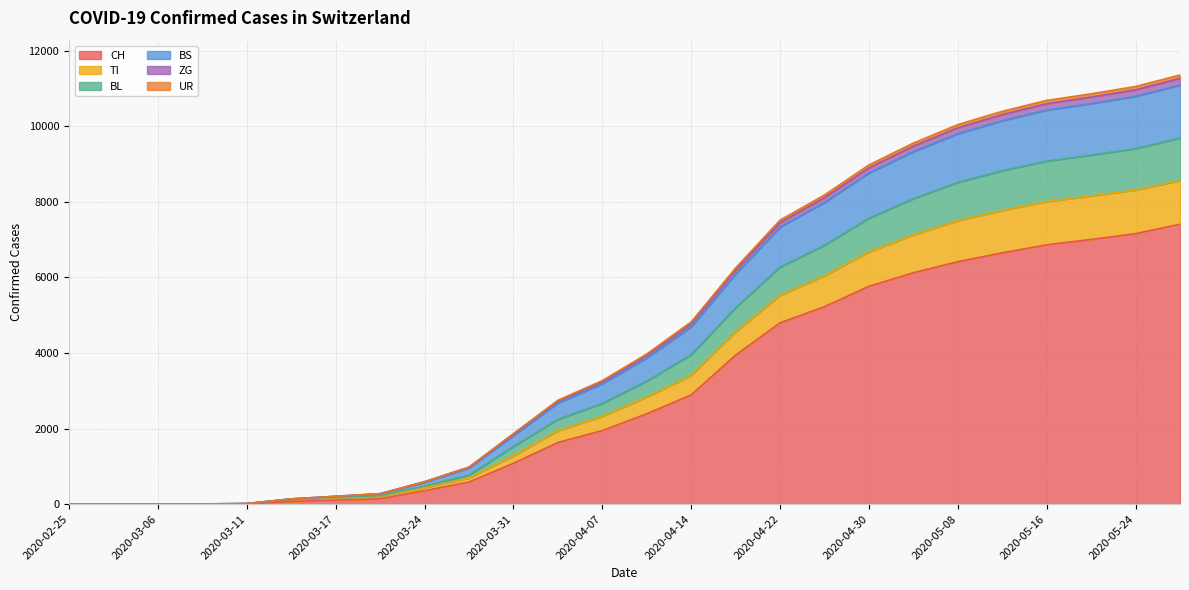

What is the highest value of the CH series?

7408